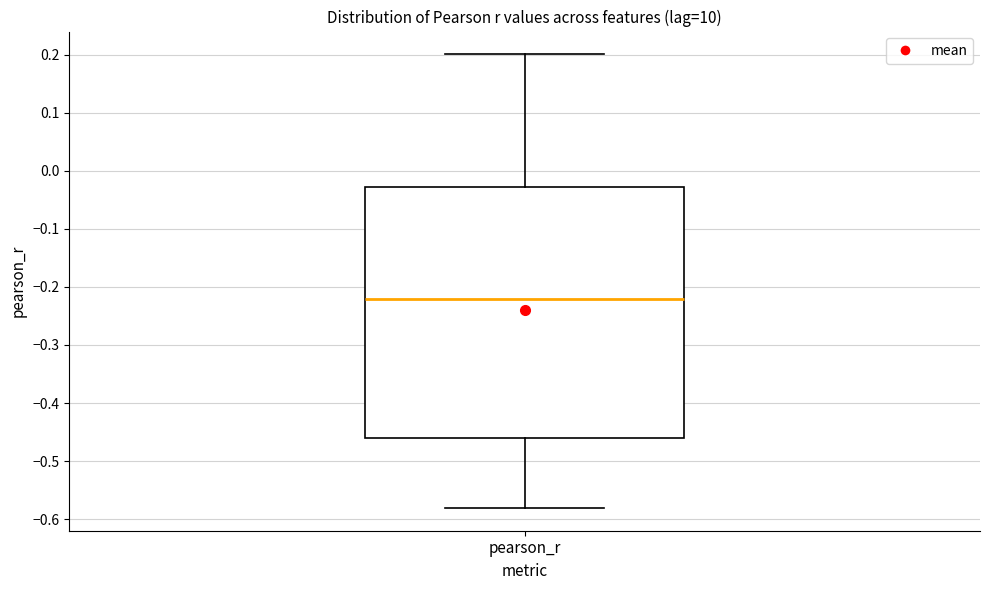

Read this box plot against the y-axis: the position of the median line, the range covered by the box, and the ends of both whiskers. The values are not printed on the chart, so give them approximately, as read against the axis.

median -0.22, box -0.46 to -0.03, whiskers -0.58 to 0.20